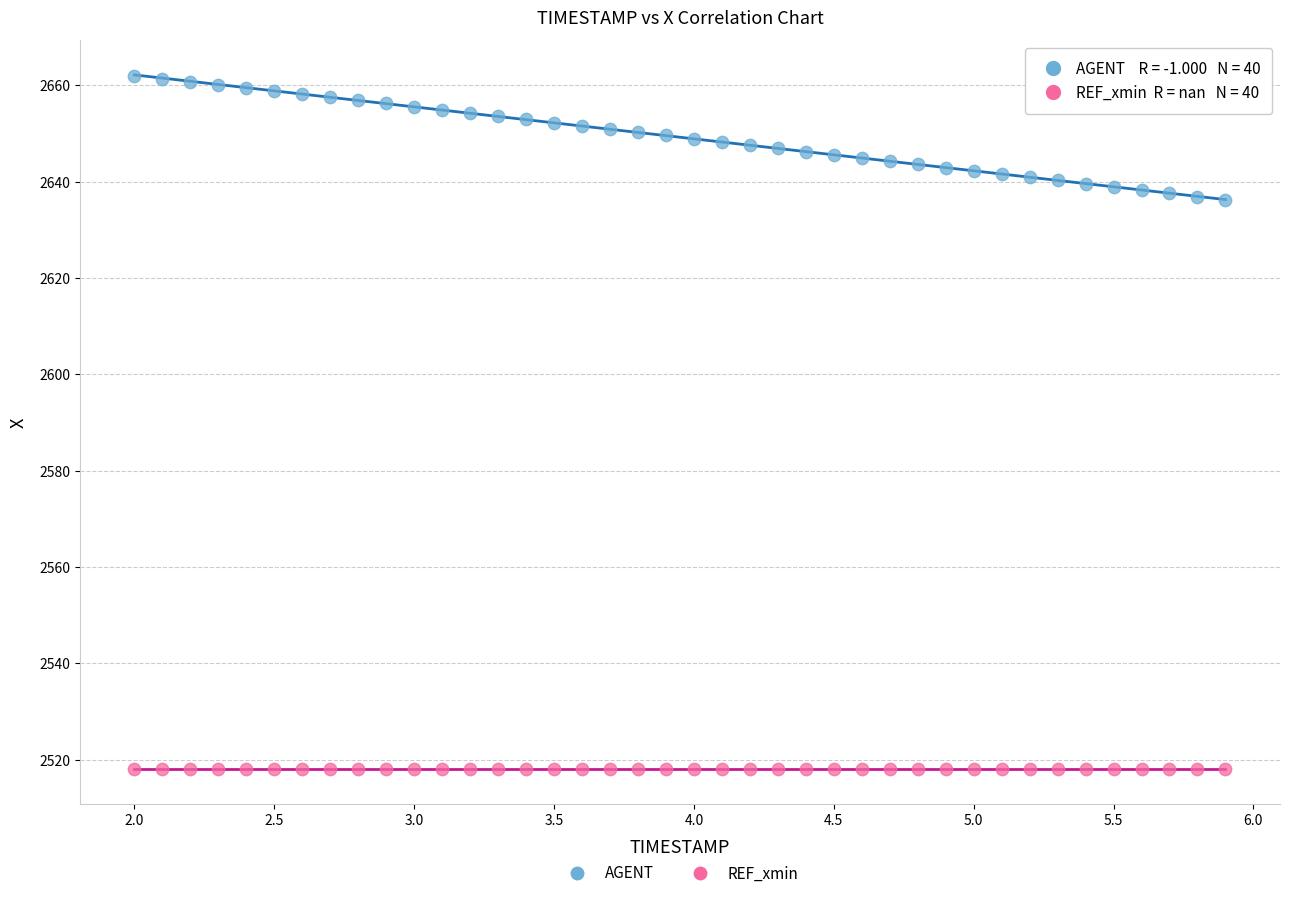

Which series contains the lowest Y value?

REF_xmin